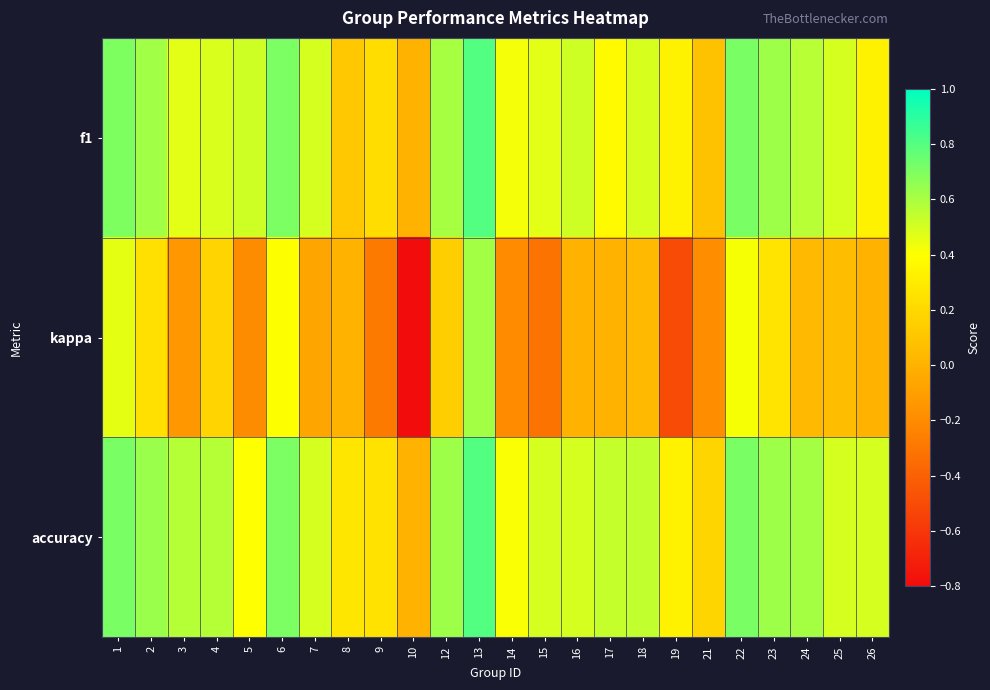

At which category is the sum across all series the highest?

13